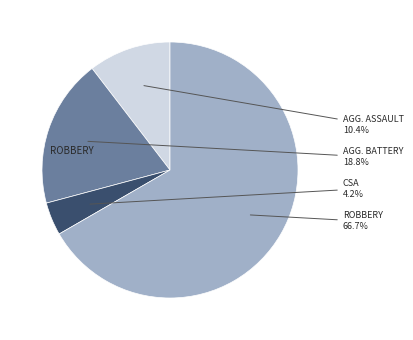

Does any single category account for the majority?

Yes